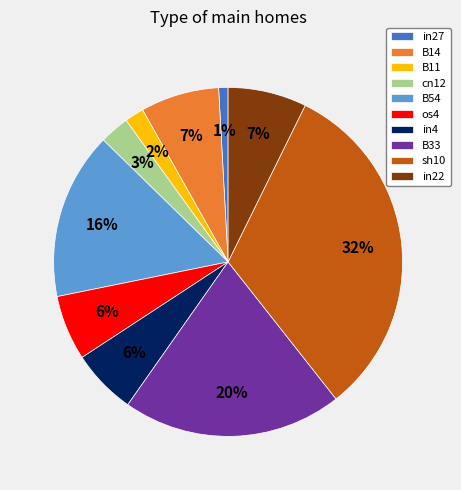

Between B11 and cn12, which is larger?

cn12